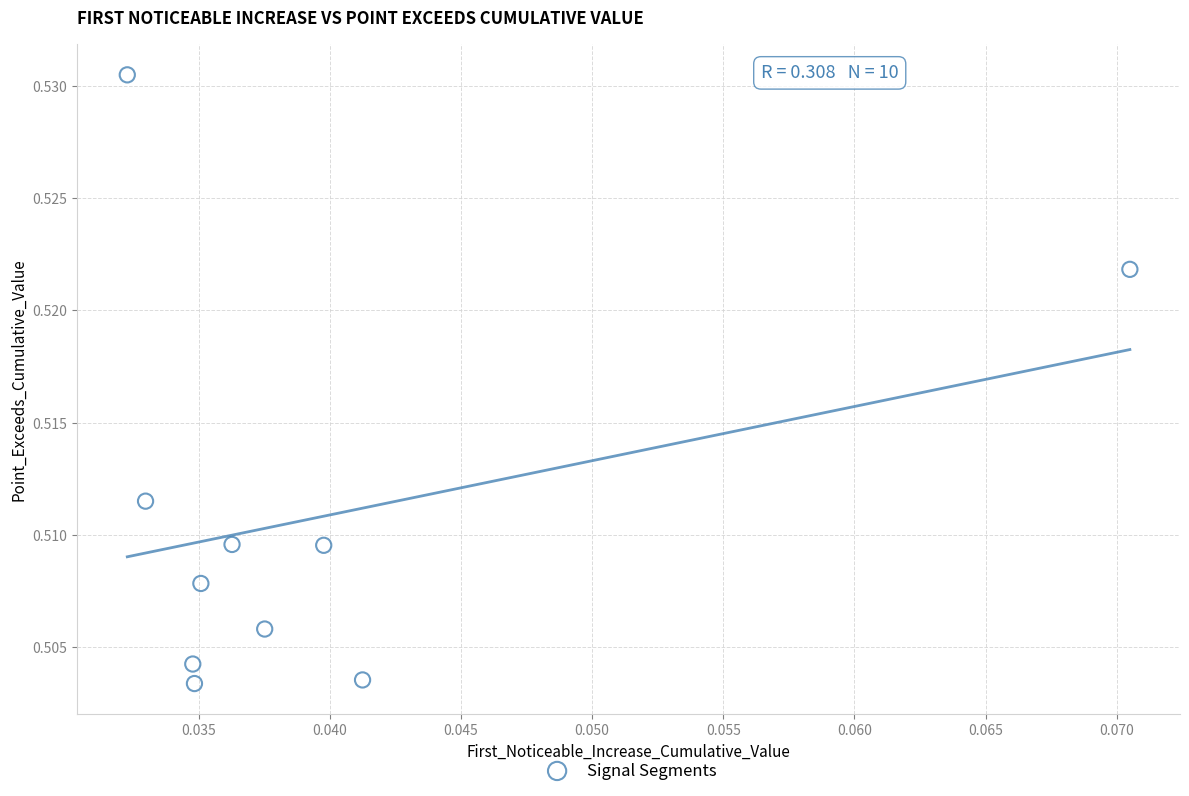

How many data points are displayed?

10